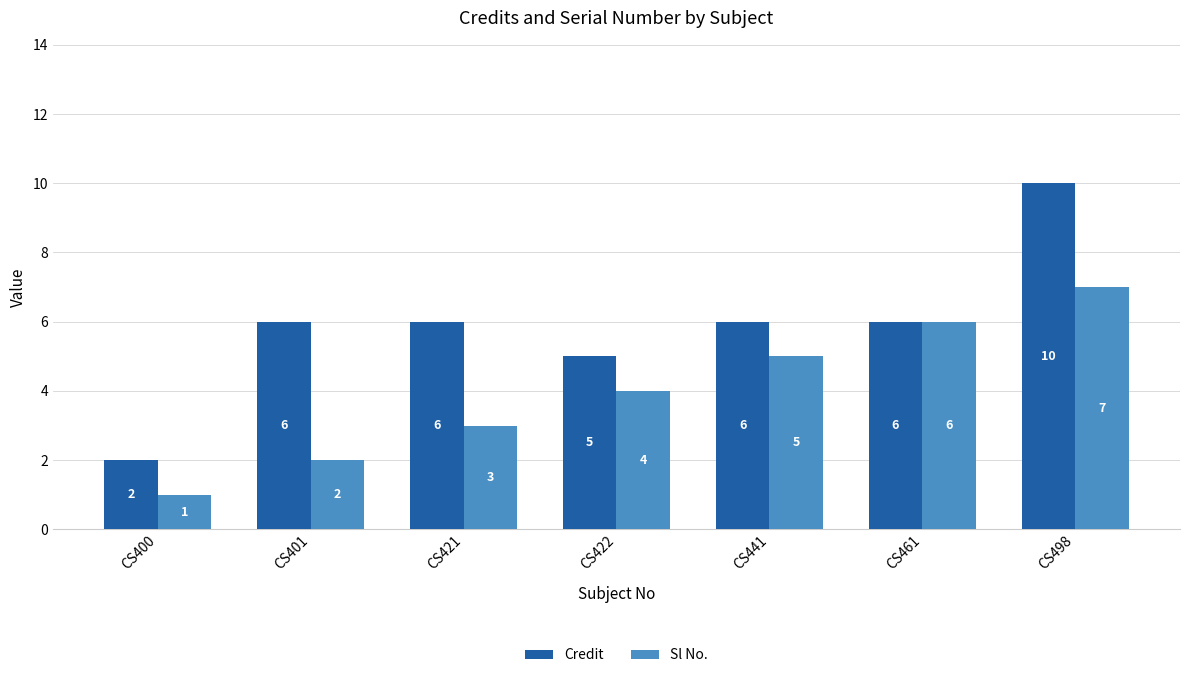

What is the difference between the highest and lowest values at CS401?

4